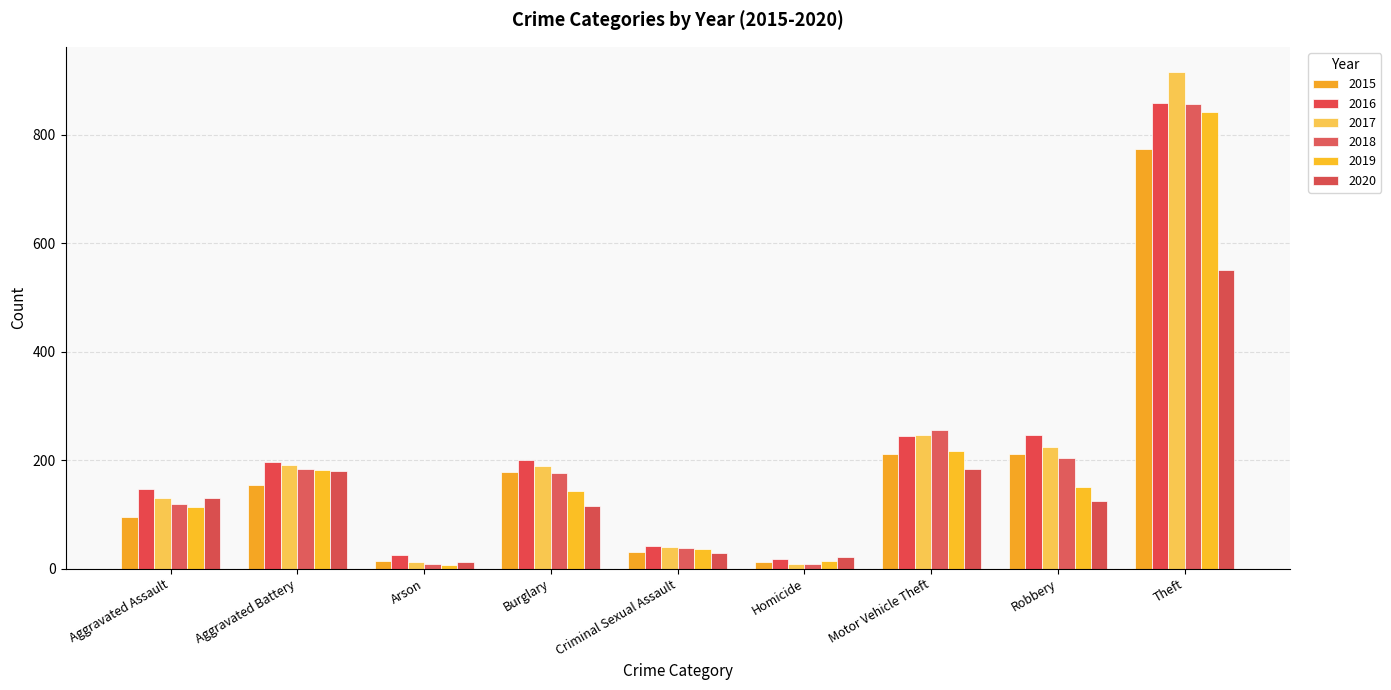

What are all the series names shown in the legend?

2015, 2016, 2017, 2018, 2019, 2020